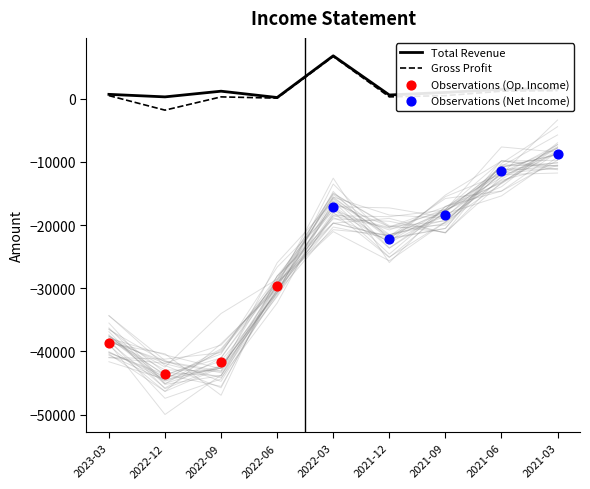

What is the maximum value for Total Revenue?

6800